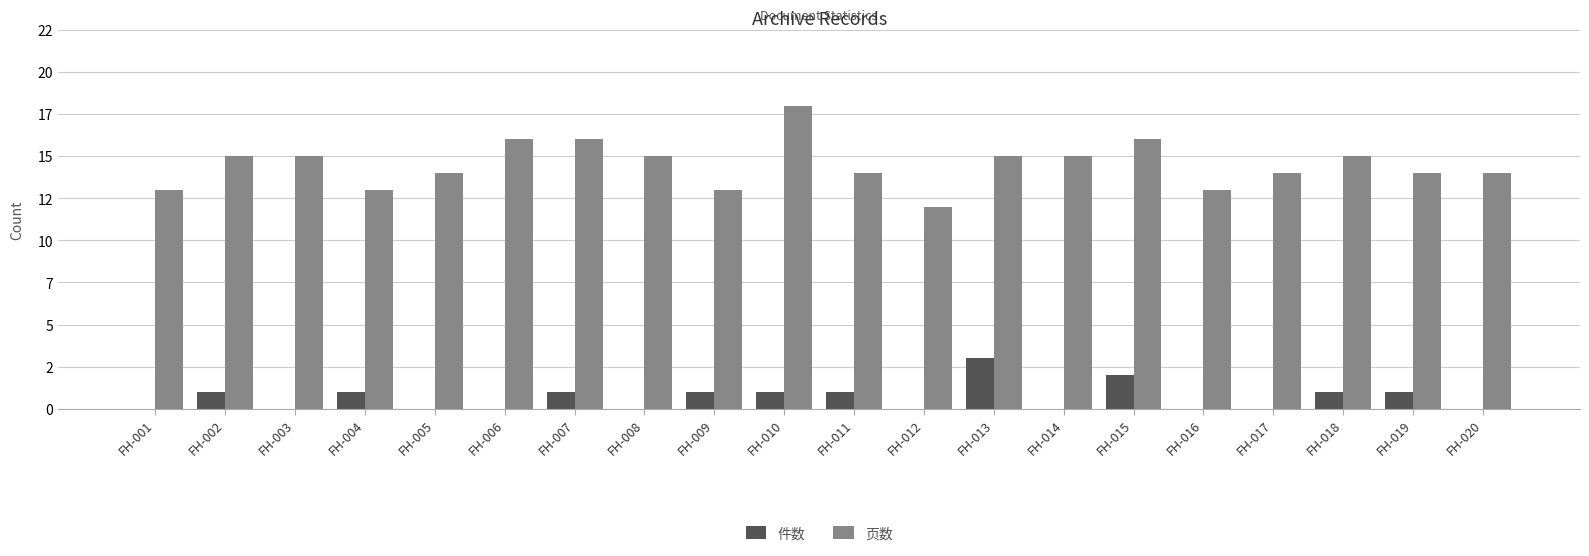

Reading left to right, transcribe all the data shown in this chart.

件数: FH-001=0	FH-002=1	FH-003=0	FH-004=1	FH-005=0	FH-006=0	FH-007=1	FH-008=0	FH-009=1	FH-010=1	FH-011=1	FH-012=0	FH-013=3	FH-014=0	FH-015=2	FH-016=0	FH-017=0	FH-018=1	FH-019=1	FH-020=0
页数: FH-001=13	FH-002=15	FH-003=15	FH-004=13	FH-005=14	FH-006=16	FH-007=16	FH-008=15	FH-009=13	FH-010=18	FH-011=14	FH-012=12	FH-013=15	FH-014=15	FH-015=16	FH-016=13	FH-017=14	FH-018=15	FH-019=14	FH-020=14